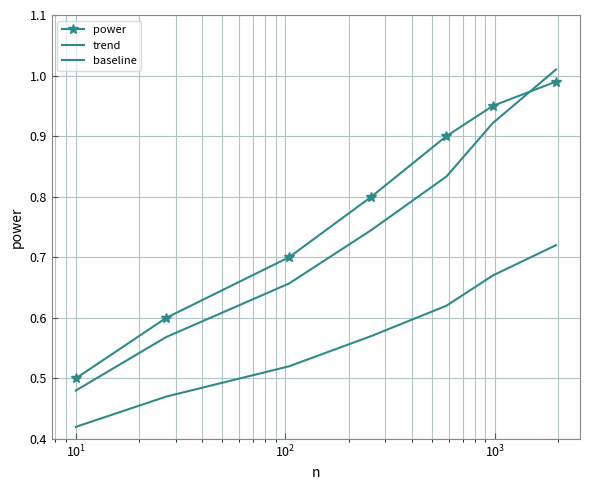

What are all the series names shown in the legend?

power, trend, baseline